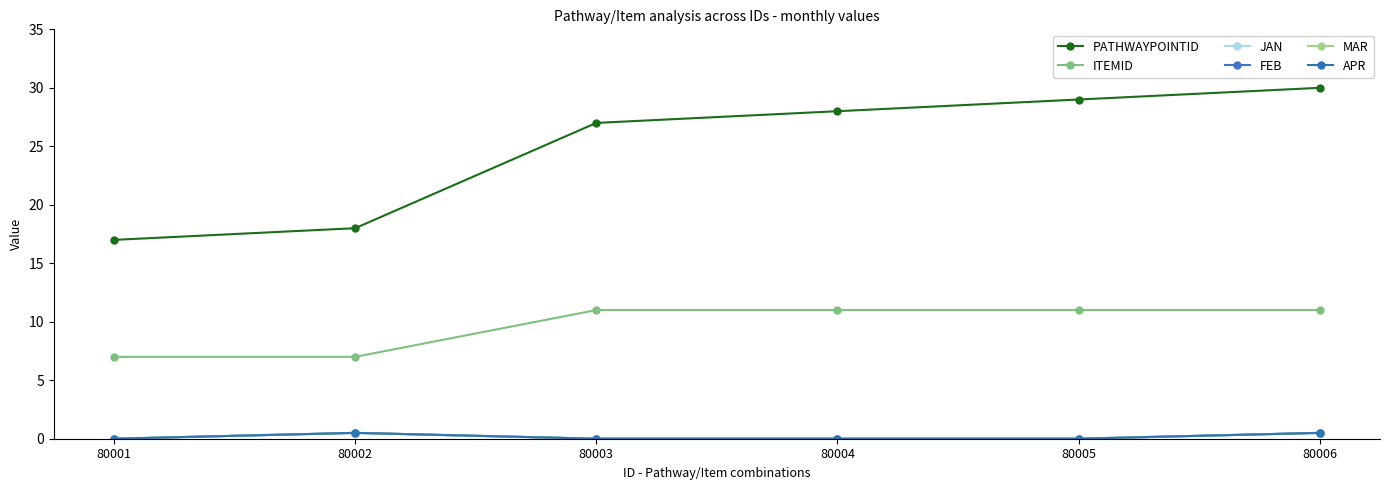

Is this an area chart (filled region under the line)?

No